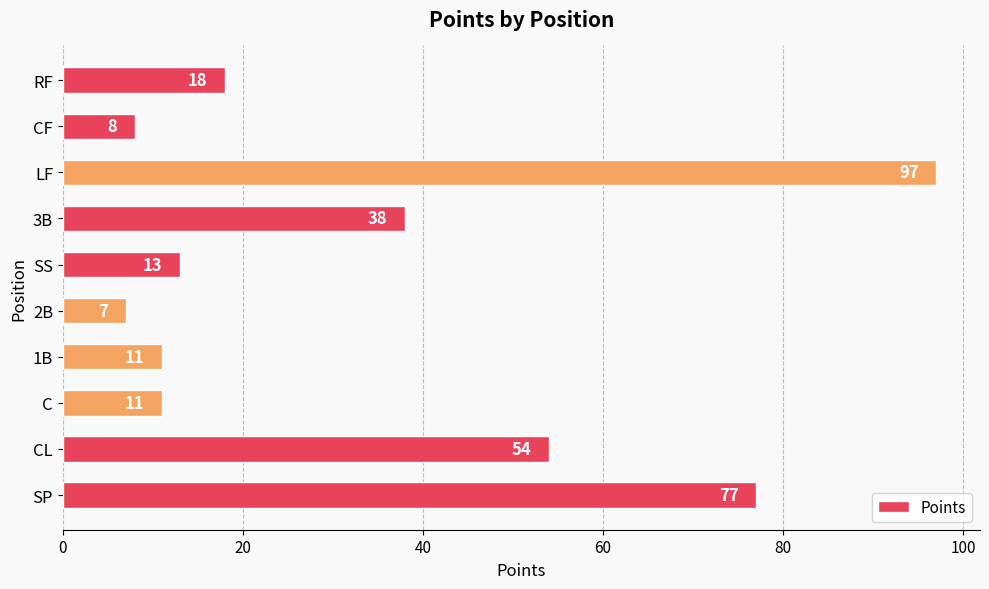

What is the average value?

33